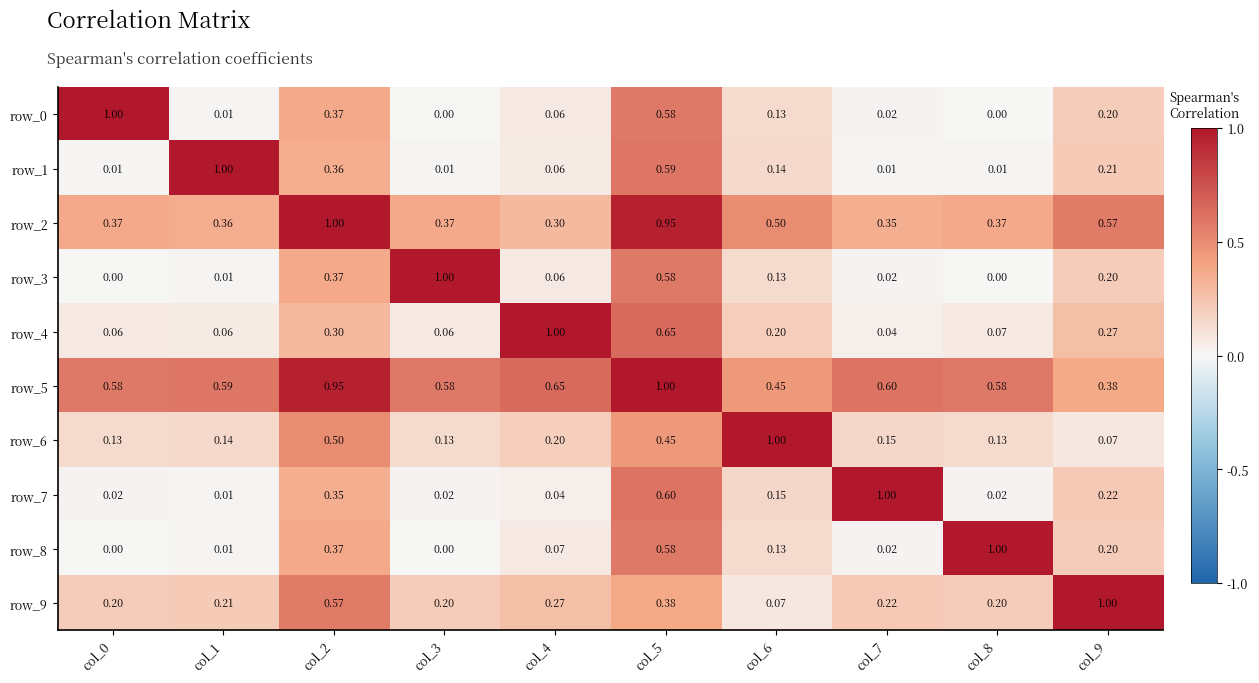

At how many categories does at least one series exceed 0?

10